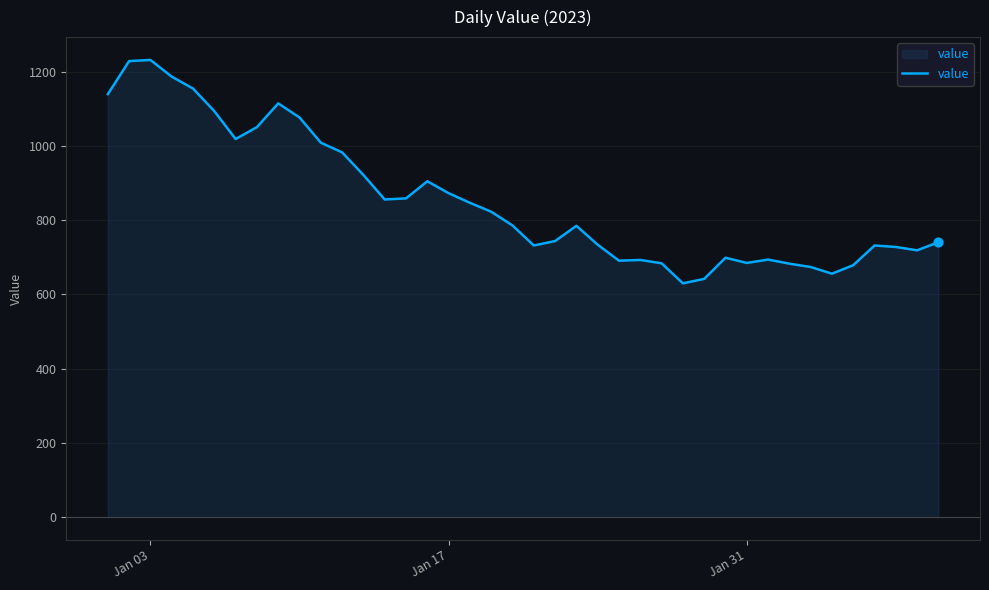

What is the greatest value displayed?

1232